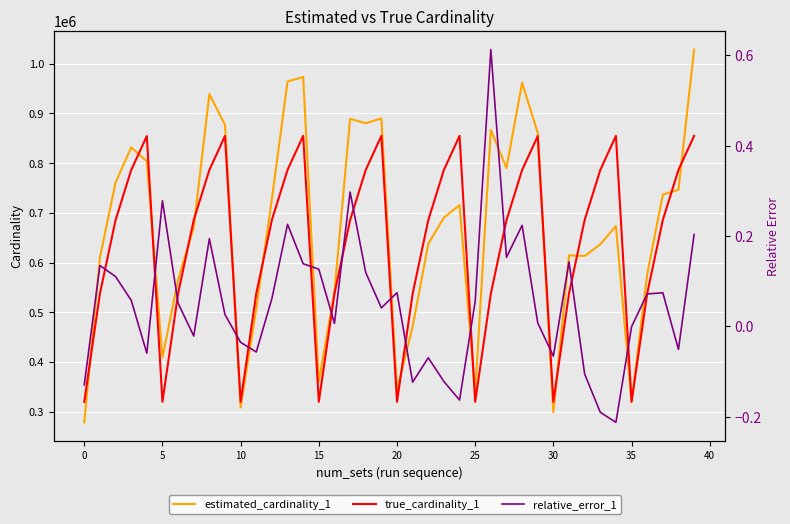

Which category has the lowest value across all series?

34